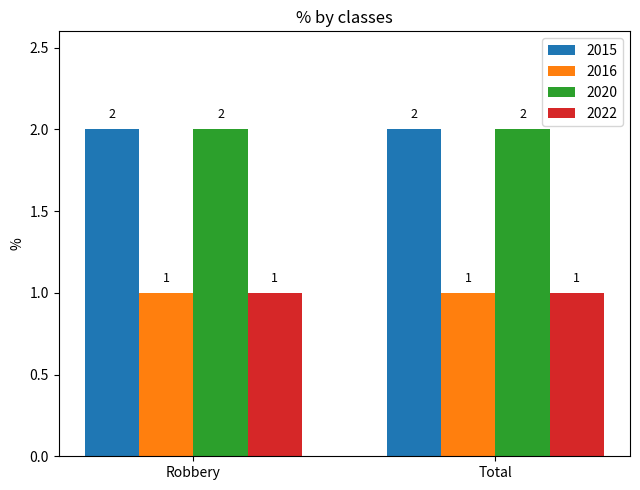

Reading right to left, list all the values displayed in this chart.

2015: 2	2
2016: 1	1
2020: 2	2
2022: 1	1